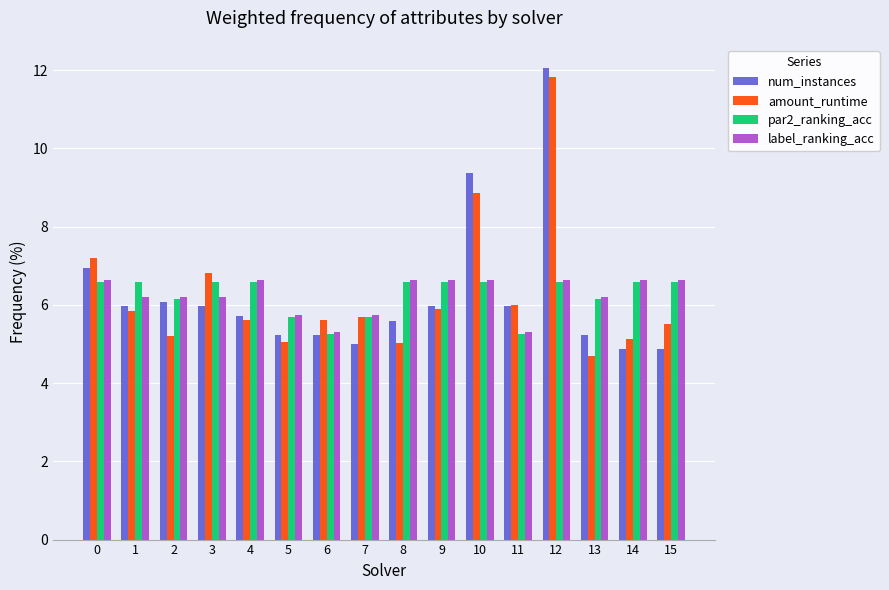

Which series changed the most between 9 and 13?

amount_runtime